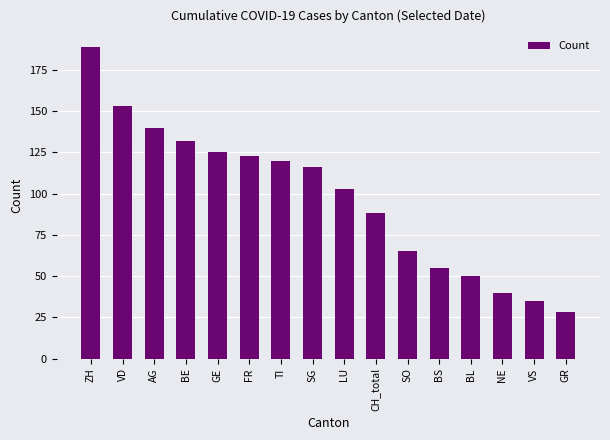

Between SG and SO, which is larger?

SG